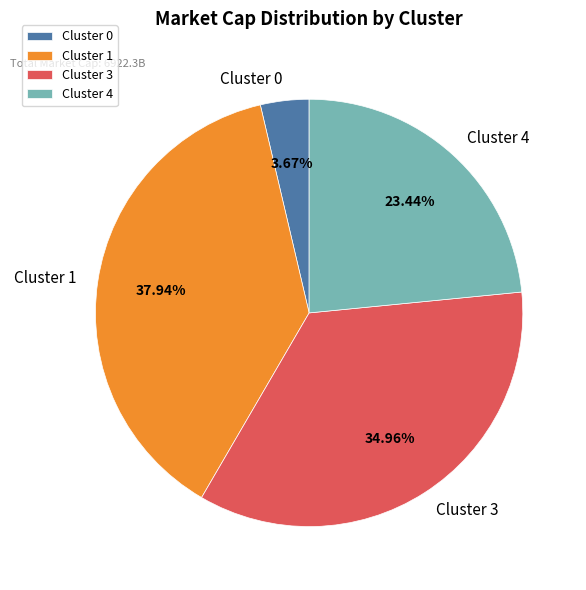

To the nearest percent, what is the average slice percentage?

25%